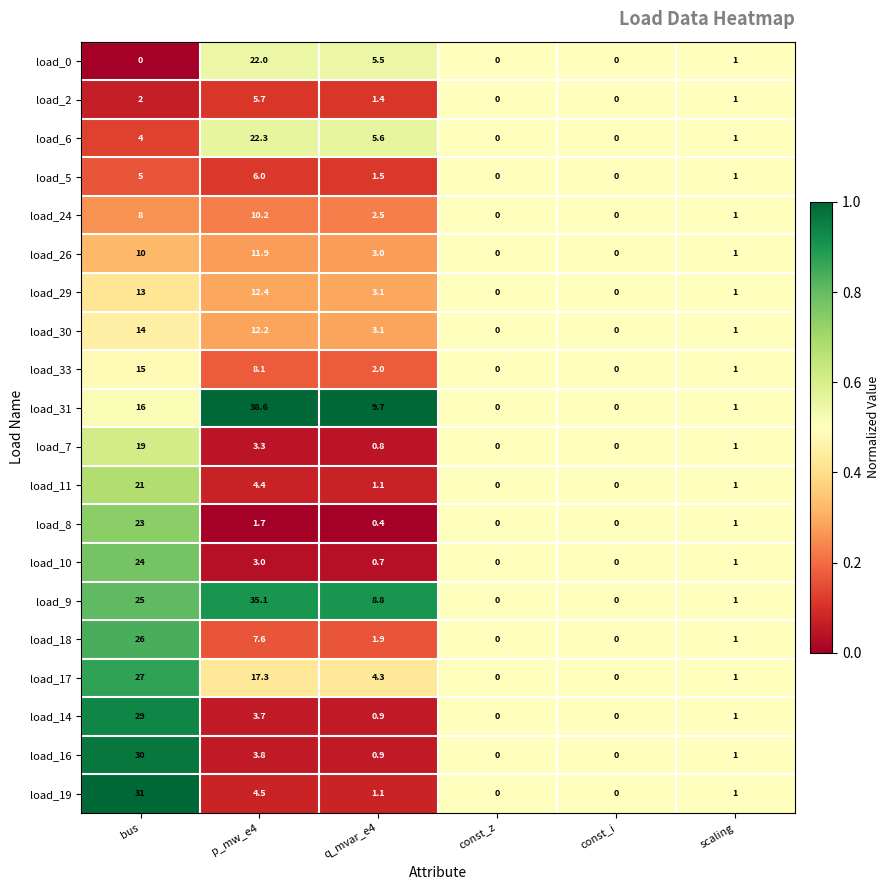

Is the value of load_24 at const_i greater than the value of load_7 at bus?

No